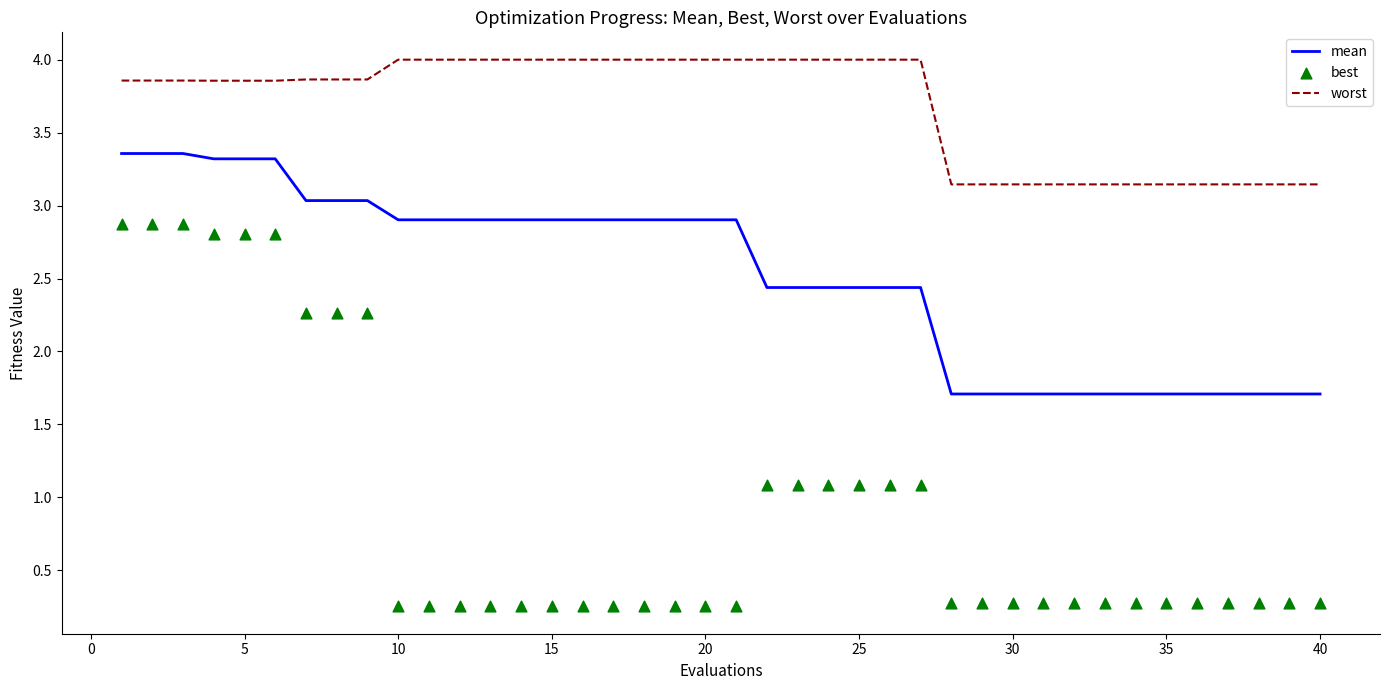

Which series has the largest total across all categories?

worst